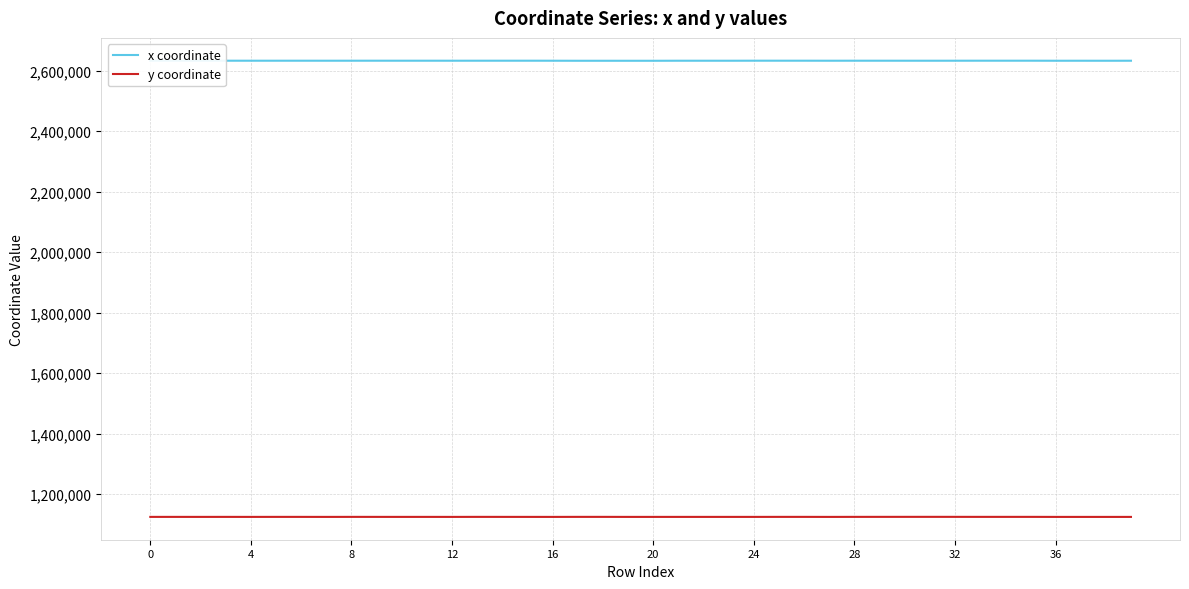

List the series in order of their peak value, highest first.

x coordinate, y coordinate